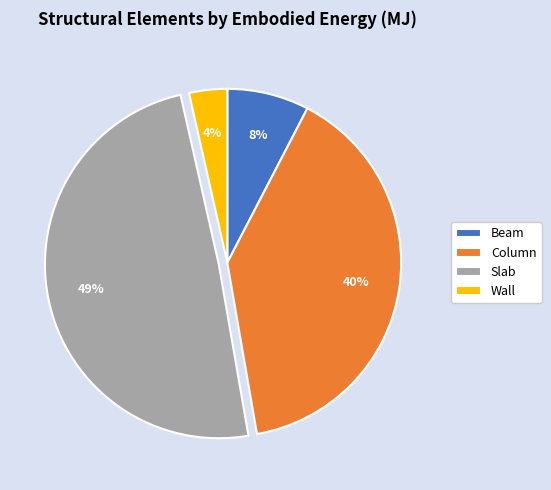

Does any single category account for the majority?

No